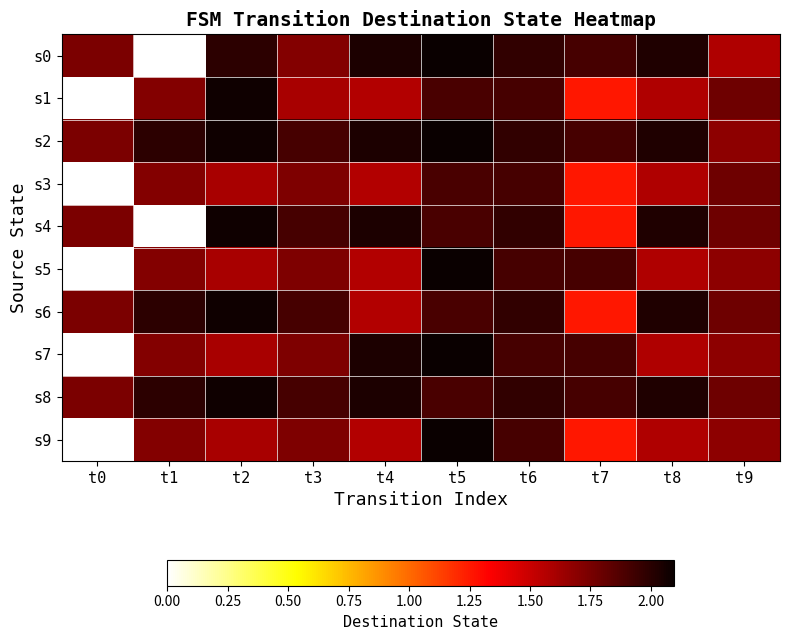

Reading left to right, transcribe all the data shown in this chart.

s0: t0=1.7	t1=0.0	t2=2.0	t3=1.7	t4=2.0	t5=2.1	t6=2.0	t7=1.9	t8=2.0	t9=1.6
s1: t0=0.0	t1=1.7	t2=2.1	t3=1.6	t4=1.6	t5=1.9	t6=1.9	t7=1.3	t8=1.6	t9=1.8
s2: t0=1.7	t1=2.0	t2=2.1	t3=1.9	t4=2.0	t5=2.1	t6=2.0	t7=1.9	t8=2.0	t9=1.7
s3: t0=0.0	t1=1.7	t2=1.6	t3=1.7	t4=1.6	t5=1.9	t6=1.9	t7=1.3	t8=1.6	t9=1.8
s4: t0=1.7	t1=0.0	t2=2.1	t3=1.9	t4=2.0	t5=1.9	t6=2.0	t7=1.3	t8=2.0	t9=1.8
s5: t0=0.0	t1=1.7	t2=1.6	t3=1.7	t4=1.6	t5=2.1	t6=1.9	t7=1.9	t8=1.6	t9=1.7
s6: t0=1.7	t1=2.0	t2=2.1	t3=1.9	t4=1.6	t5=1.9	t6=2.0	t7=1.3	t8=2.0	t9=1.8
s7: t0=0.0	t1=1.7	t2=1.6	t3=1.7	t4=2.0	t5=2.1	t6=1.9	t7=1.9	t8=1.6	t9=1.7
s8: t0=1.7	t1=2.0	t2=2.1	t3=1.9	t4=2.0	t5=1.9	t6=2.0	t7=1.9	t8=2.0	t9=1.8
s9: t0=0.0	t1=1.7	t2=1.6	t3=1.7	t4=1.6	t5=2.1	t6=1.9	t7=1.3	t8=1.6	t9=1.7